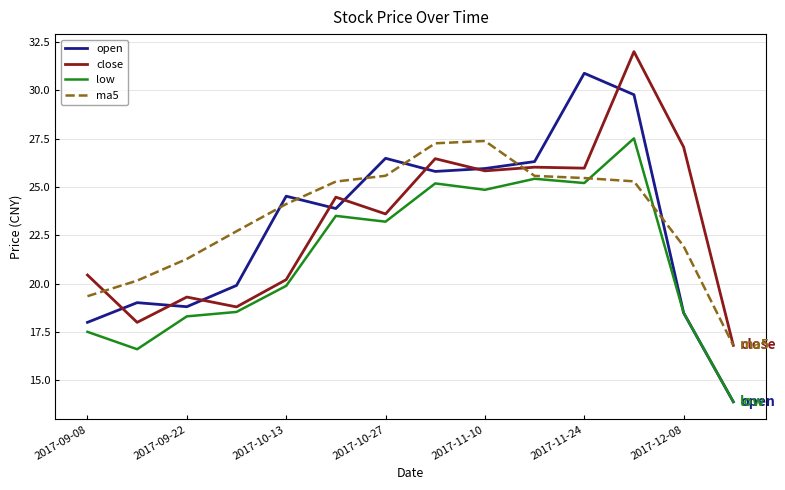

How many values in the low series are below 23?

7